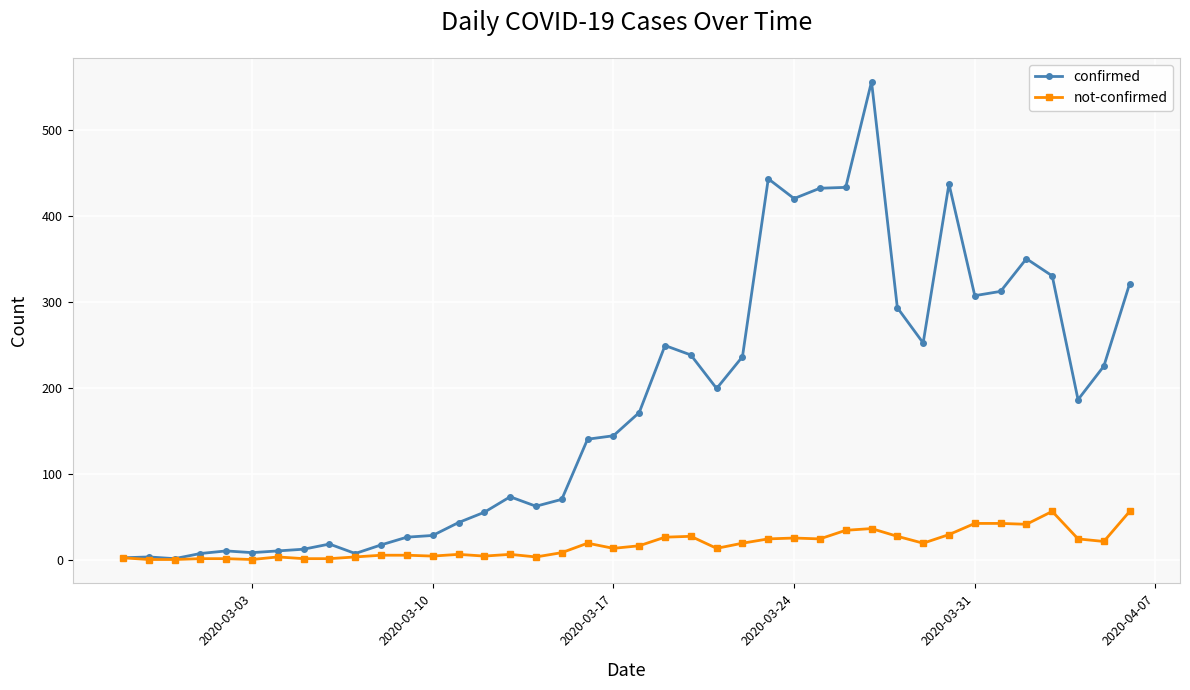

What is the maximum value for confirmed?

556